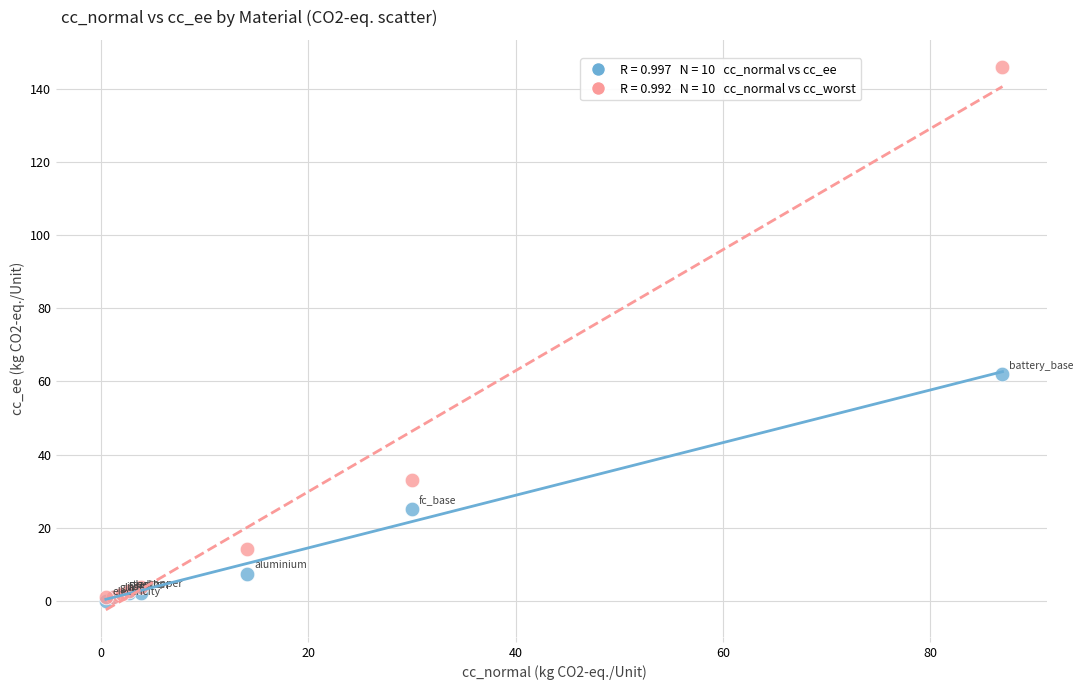

Across all series, what Y value is closest to 73?

62.0